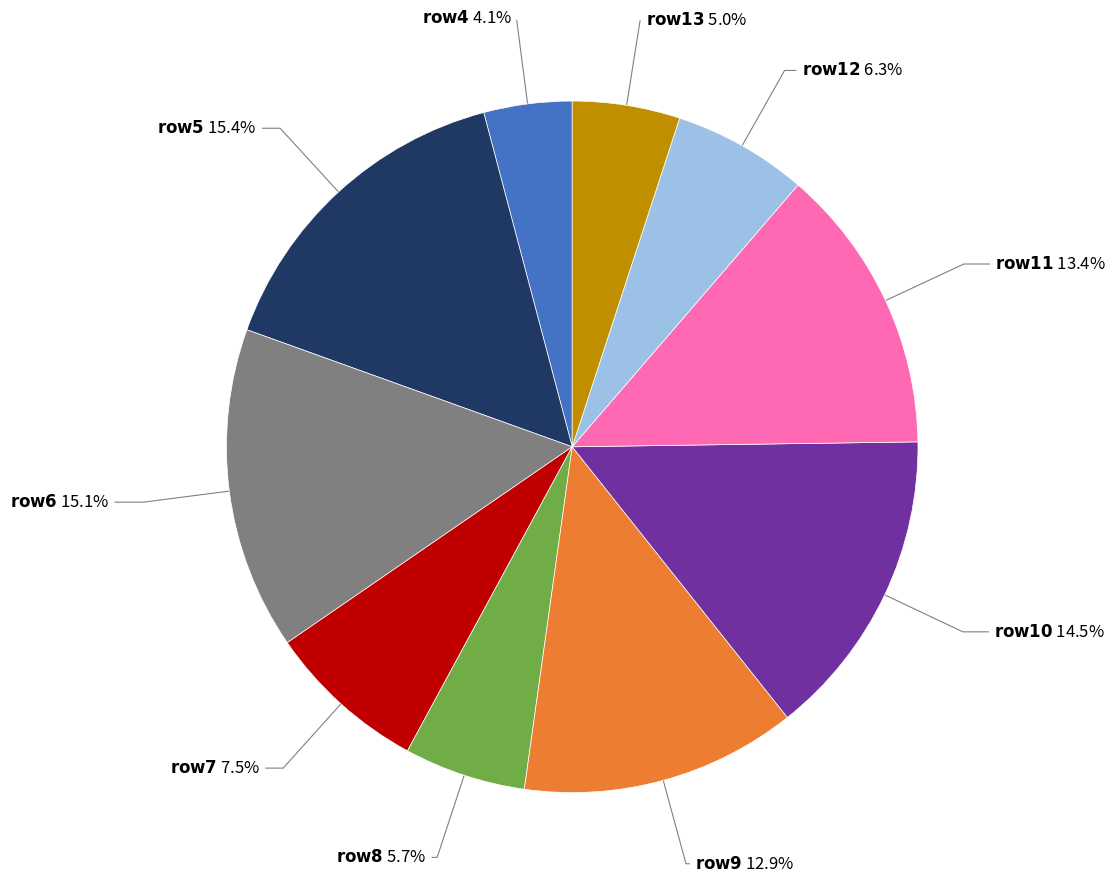

Does any single category account for the majority?

No